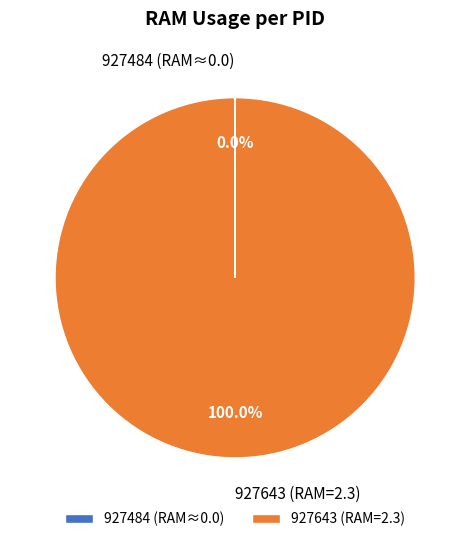

To the nearest percent, what portion does 927643 represent?

100%